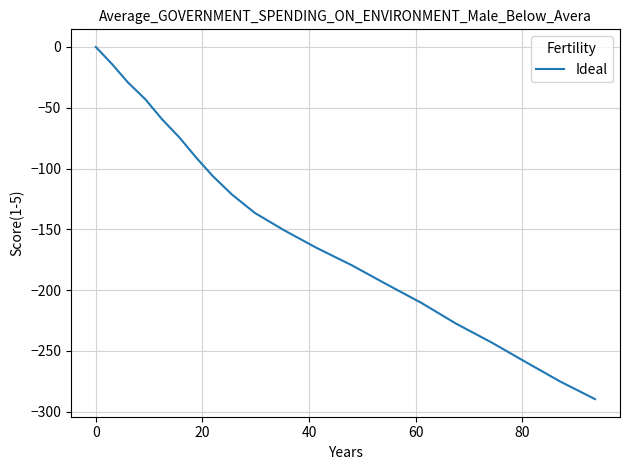

What is the difference between the maximum and minimum values?

289.7